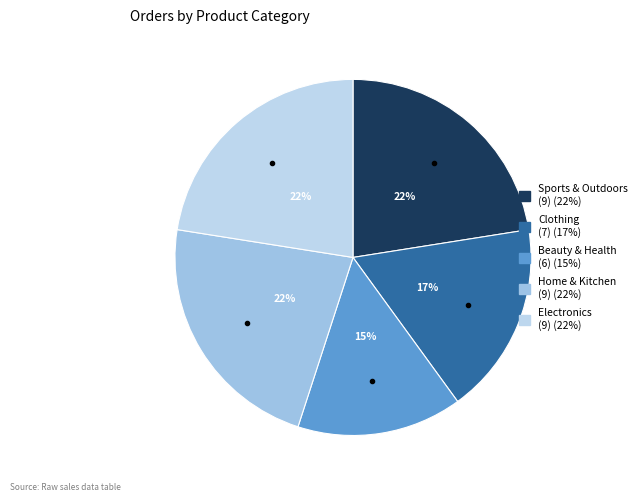

Is there a majority slice in this chart?

No